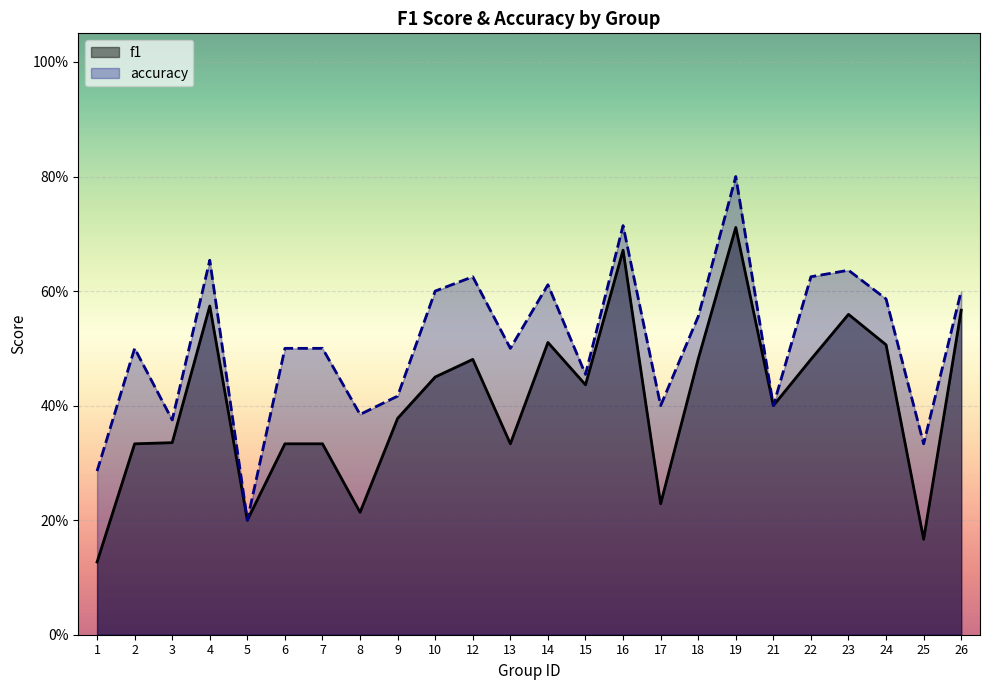

Which has a higher value, 24 or 23?

23